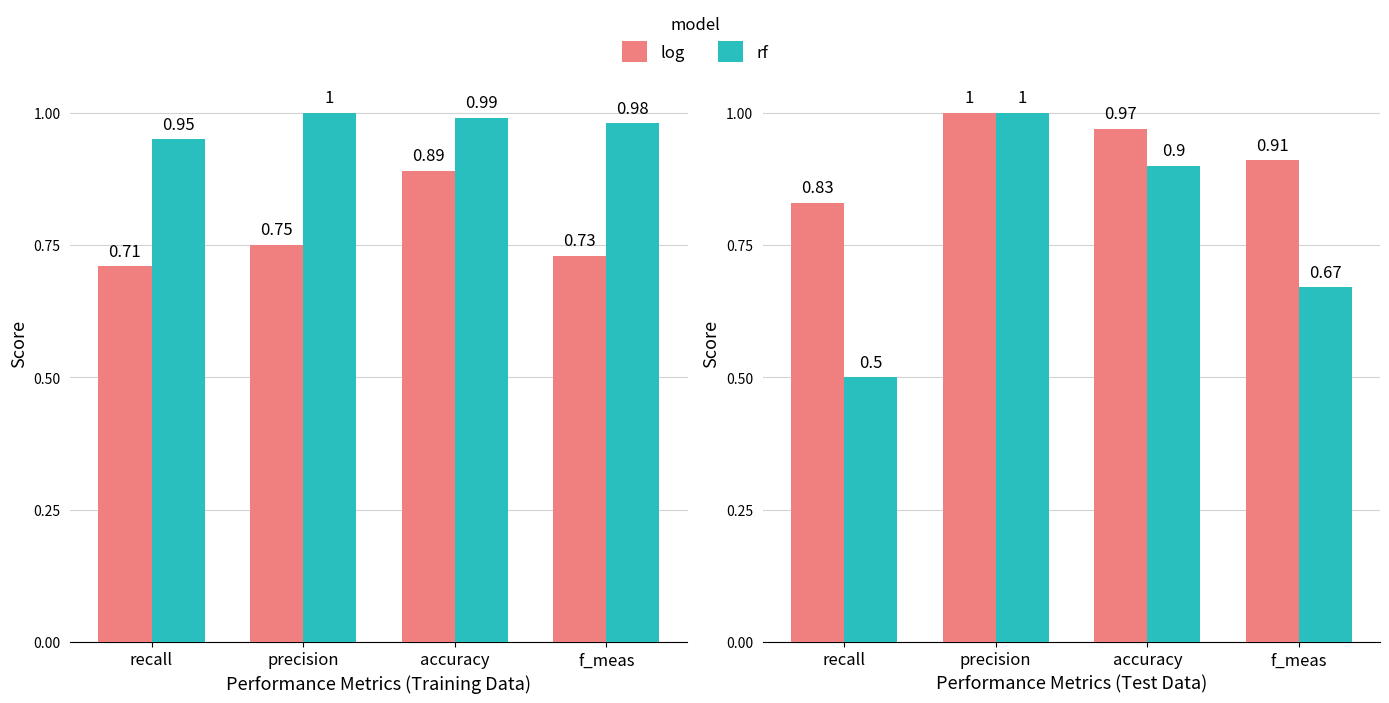

What is the sum of the log values at f_meas and precision?

1.9